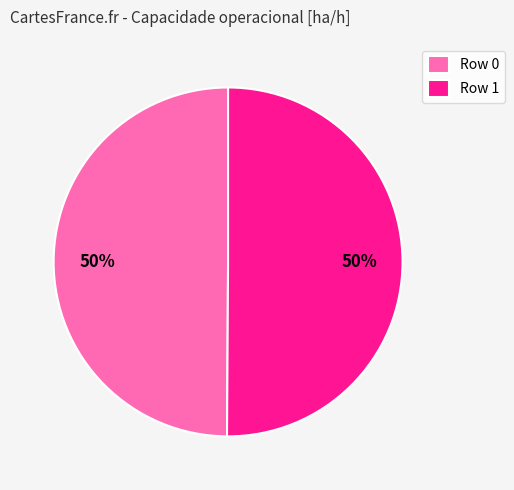

Combined, do Row 1 and Row 0 account for over 50%?

Yes